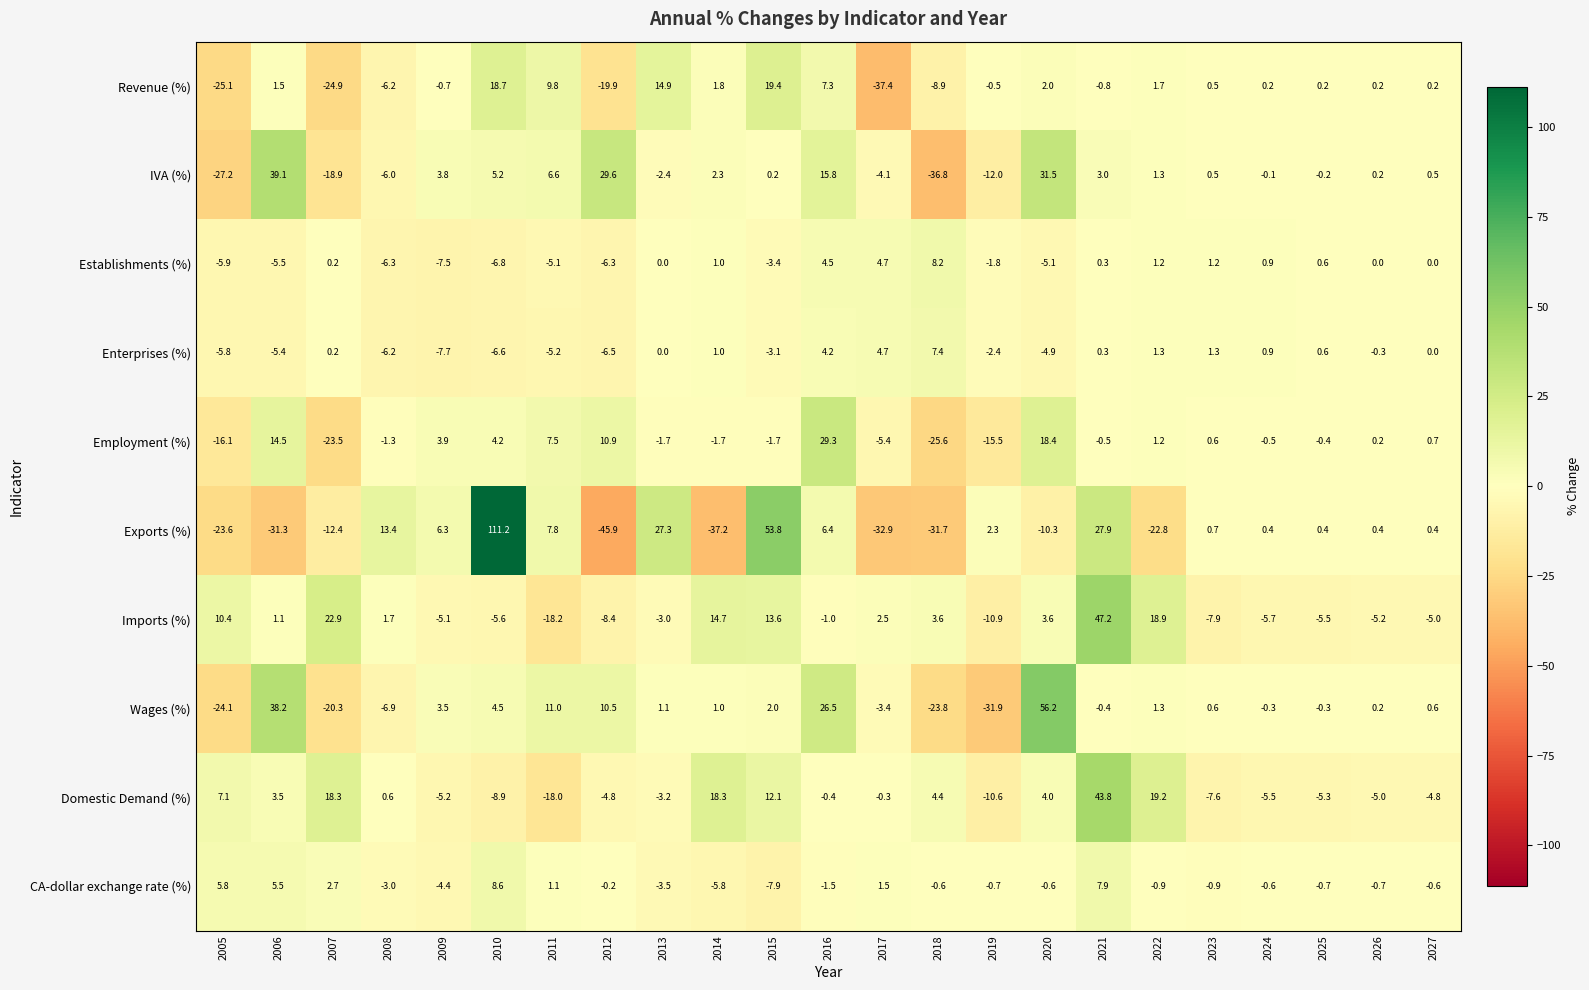

List the series in order of their peak value, lowest first.

Enterprises (%), Establishments (%), CA-dollar exchange rate (%), Revenue (%), Employment (%), IVA (%), Domestic Demand (%), Imports (%), Wages (%), Exports (%)